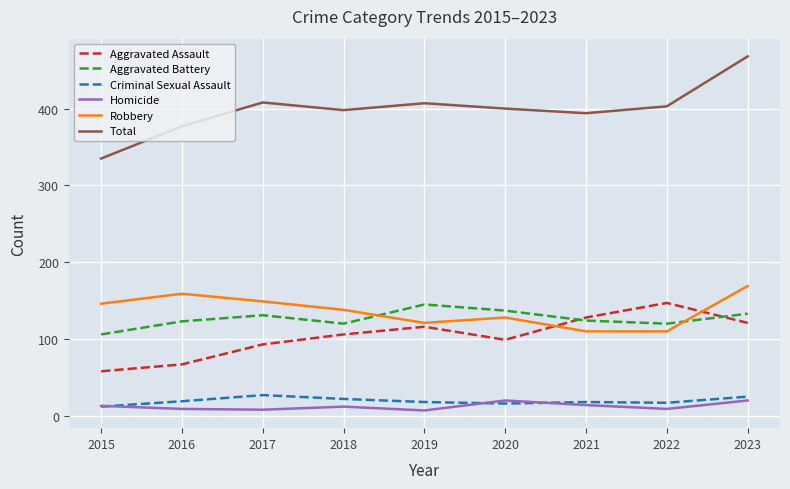

True or false: Total and Criminal Sexual Assault cross at least once.

False